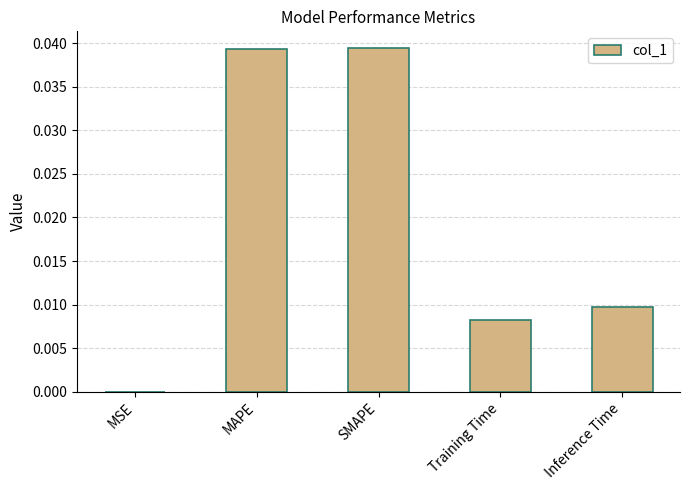

The chart shows a value of 0.0 at SMAPE. True or false?

True